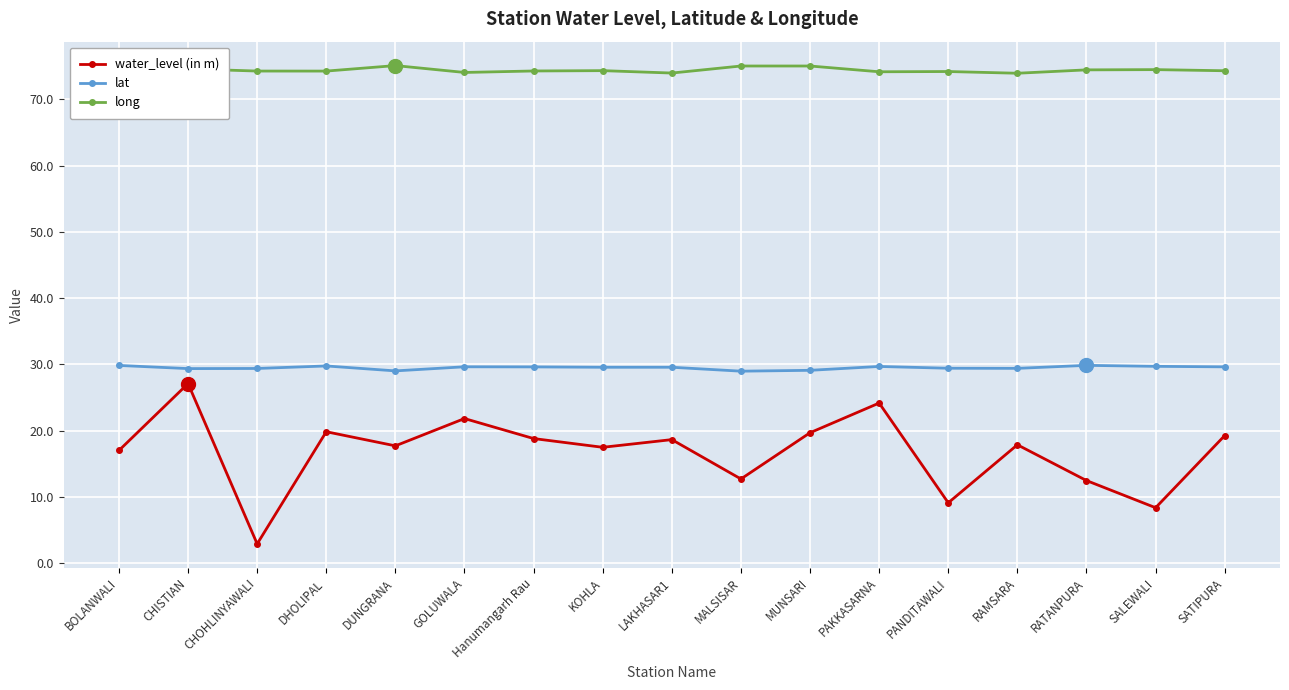

True or false: water_level (in m) and long cross at least once.

False